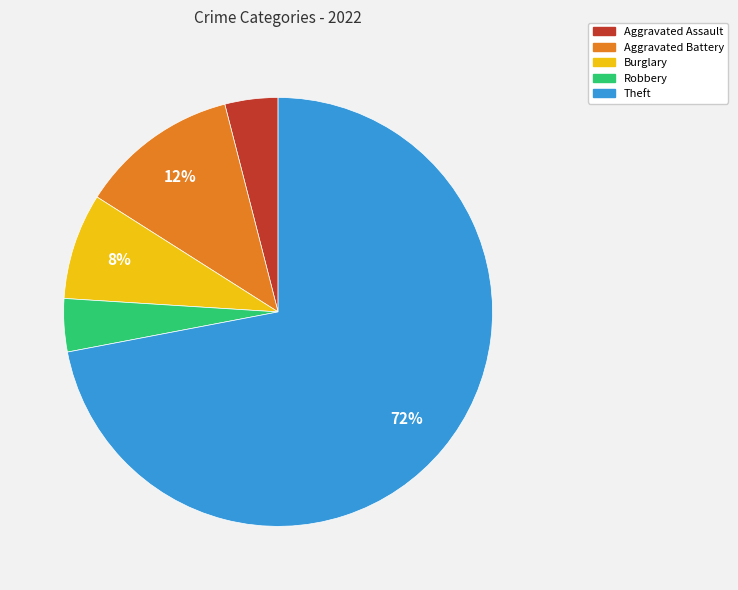

Does Aggravated Assault account for over 50% of the chart?

No